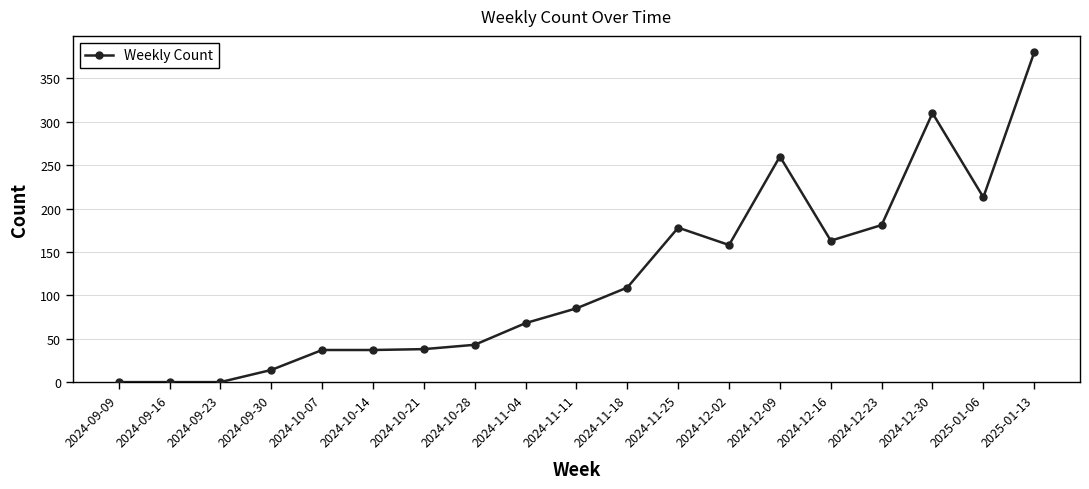

What is the average value?

120